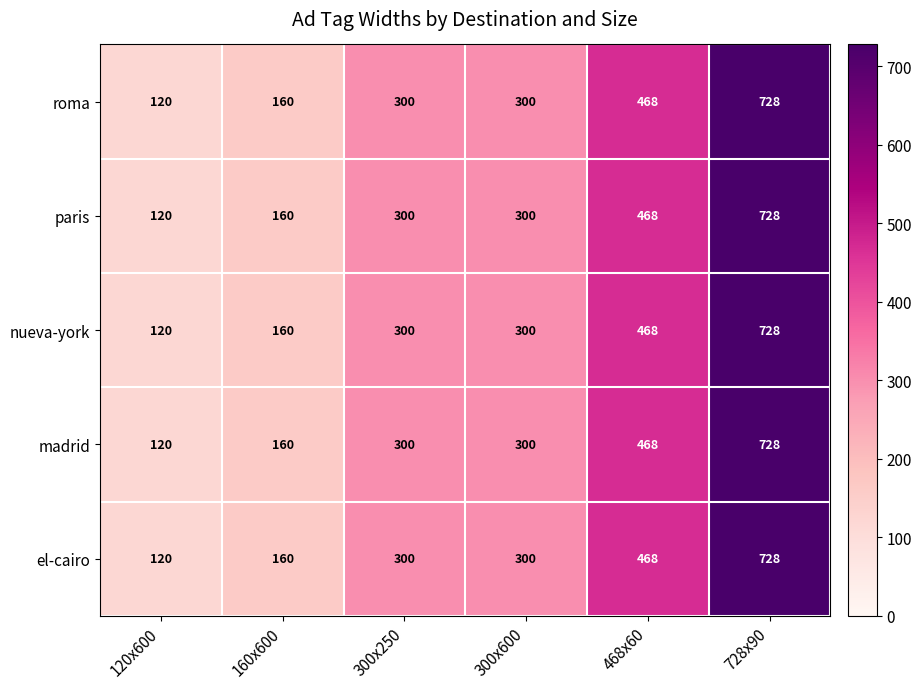

Is it true that el-cairo equals 120 at 120x600?

True